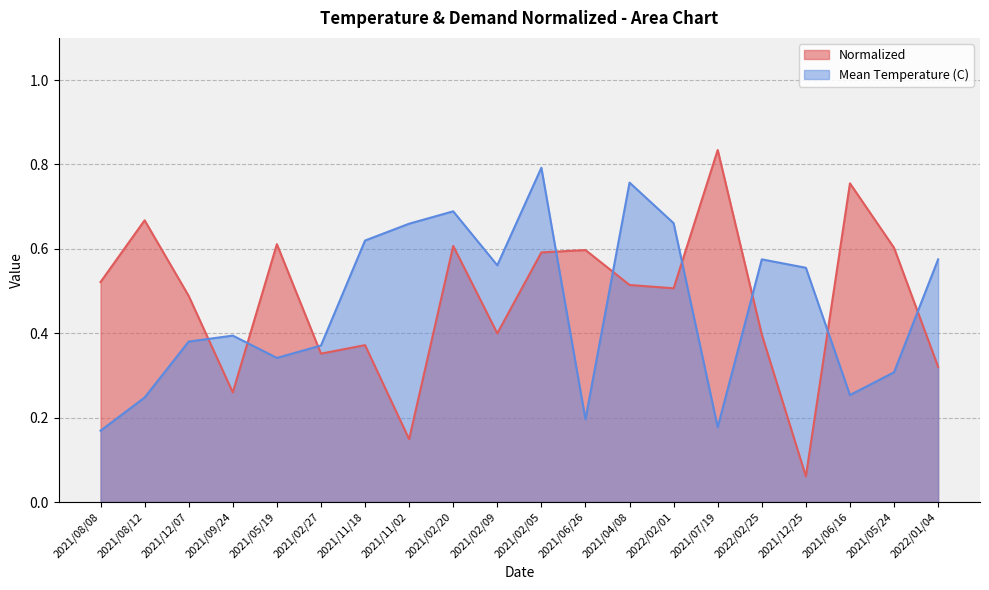

Reading left to right, list all the values displayed in this chart.

Normalized: 0.5	0.7	0.5	0.3	0.6	0.4	0.4	0.1	0.6	0.4	0.6	0.6	0.5	0.5	0.8	0.4	0.1	0.8	0.6	0.3
Mean Temperature (C): 0.2	0.2	0.4	0.4	0.3	0.4	0.6	0.7	0.7	0.6	0.8	0.2	0.8	0.7	0.2	0.6	0.6	0.3	0.3	0.6